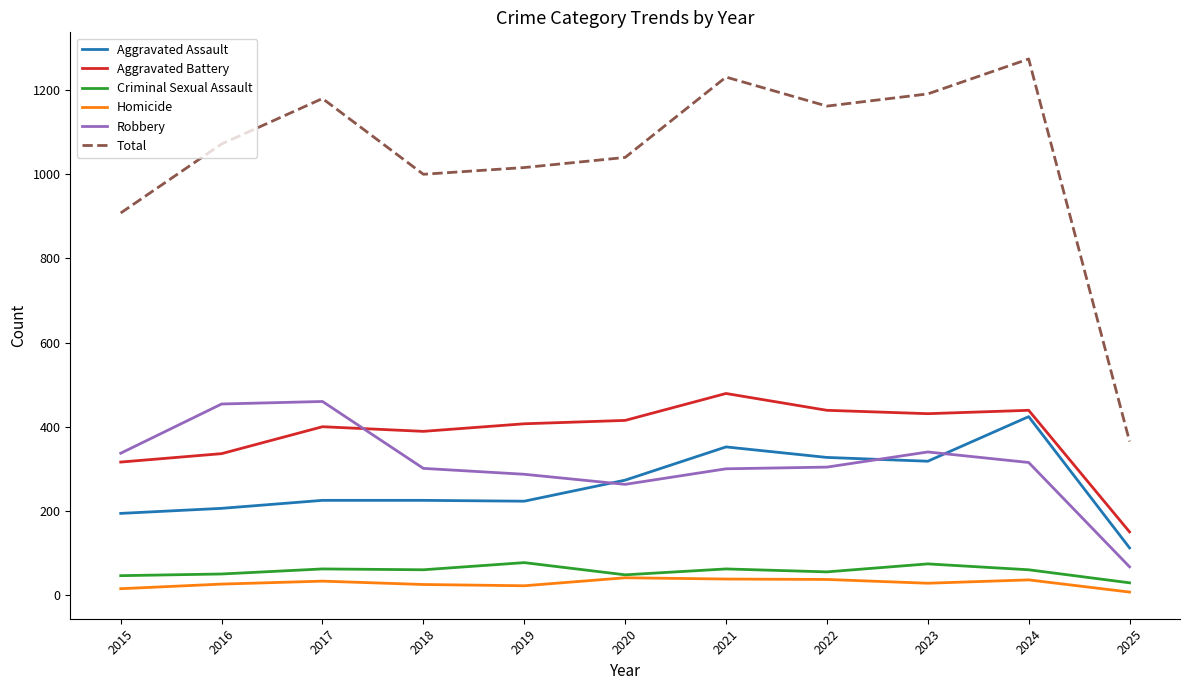

Is it true that Criminal Sexual Assault equals 50 at 2016?

True